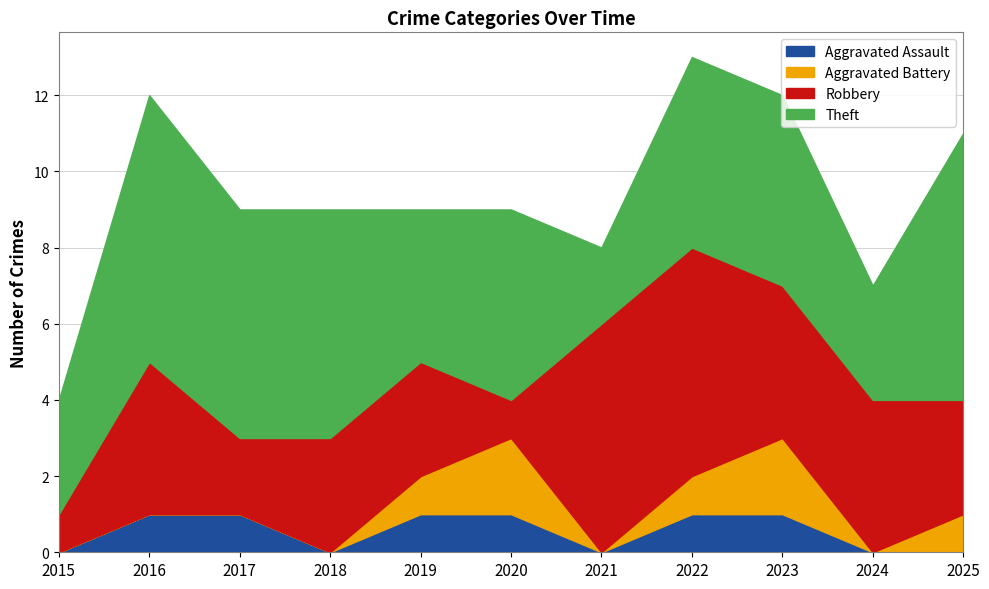

How many lines are shown in the chart?

4